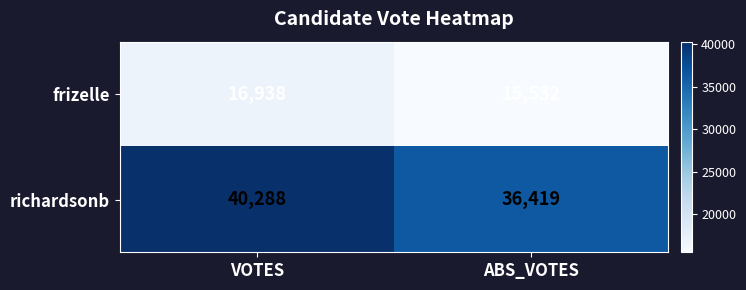

Rank the series by their maximum value, from lowest to highest.

frizelle, richardsonb